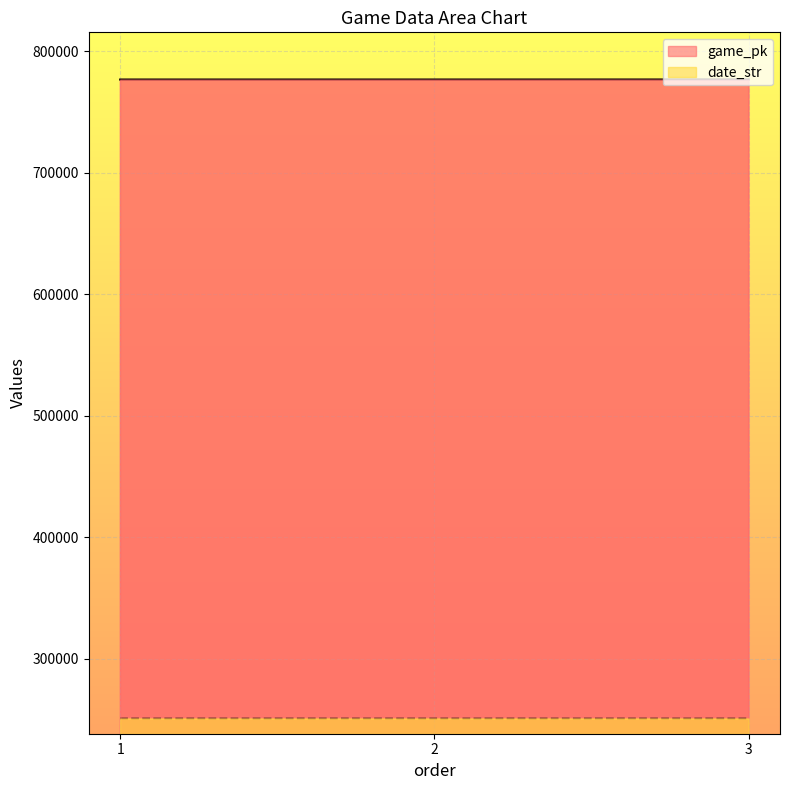

At how many categories does at least one series exceed 384254?

3